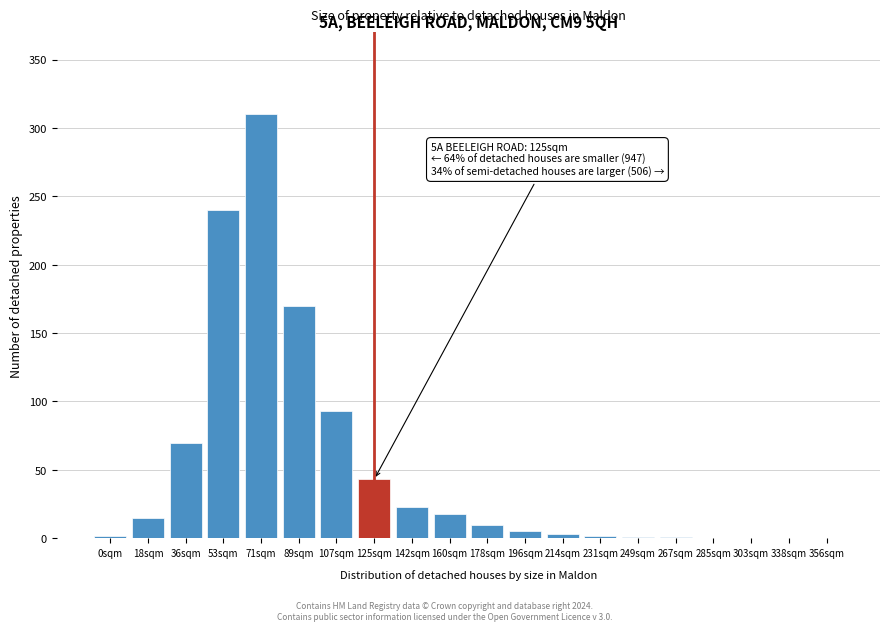

What is the sum of all values?

1006